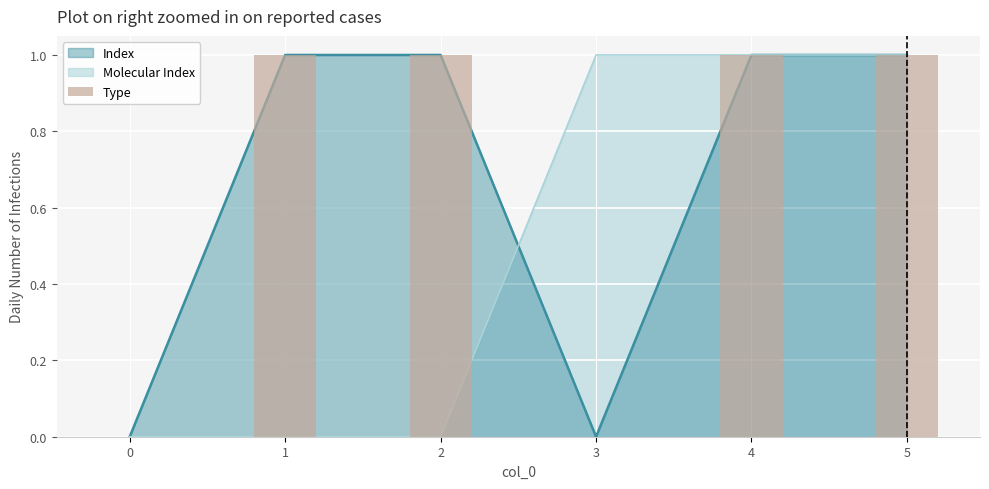

The chart shows a value of 2 at 5. True or false?

False